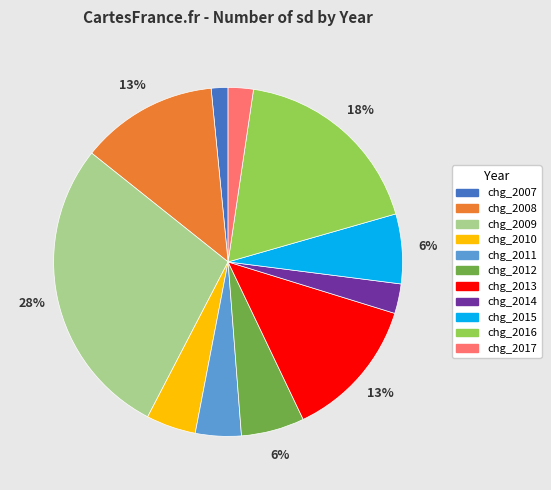

To the nearest percent, what percentage of the pie is chg_2011?

4%